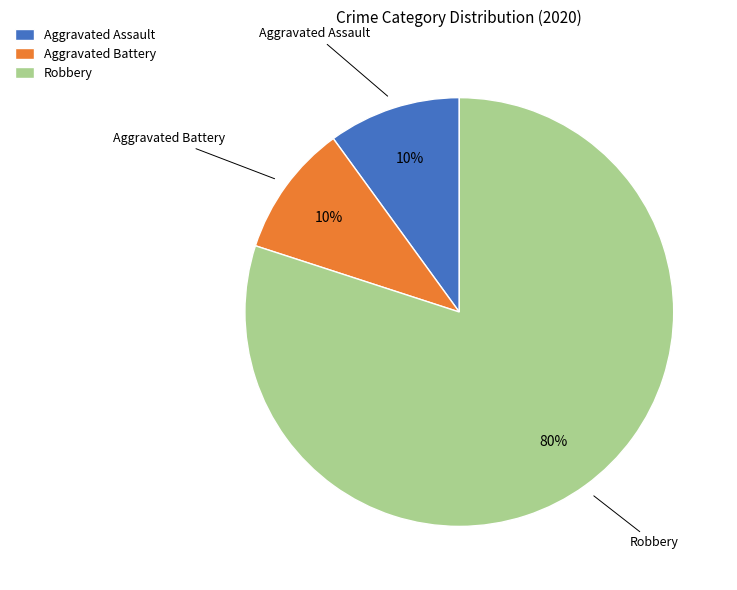

To the nearest percent, what portion does Aggravated Assault represent?

10%